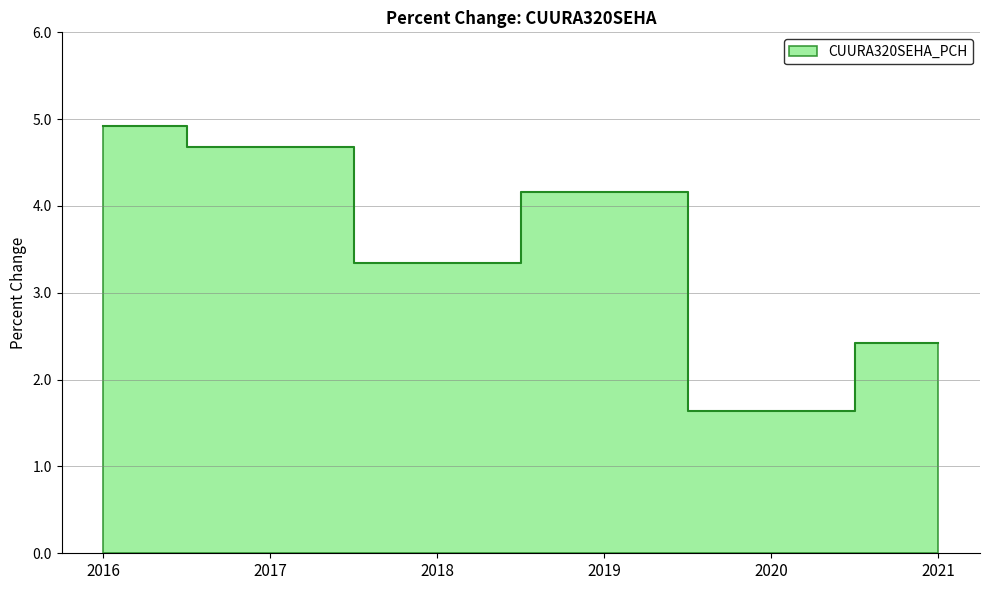

What is the sum of all values?

21.1